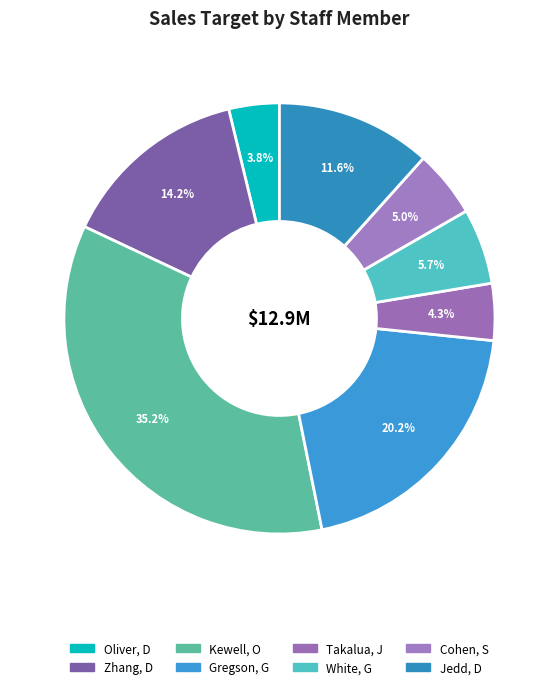

Rank the categories by value from lowest to highest.

Oliver, D, Takalua, J, Cohen, S, White, G, Jedd, D, Zhang, D, Gregson, G, Kewell, O